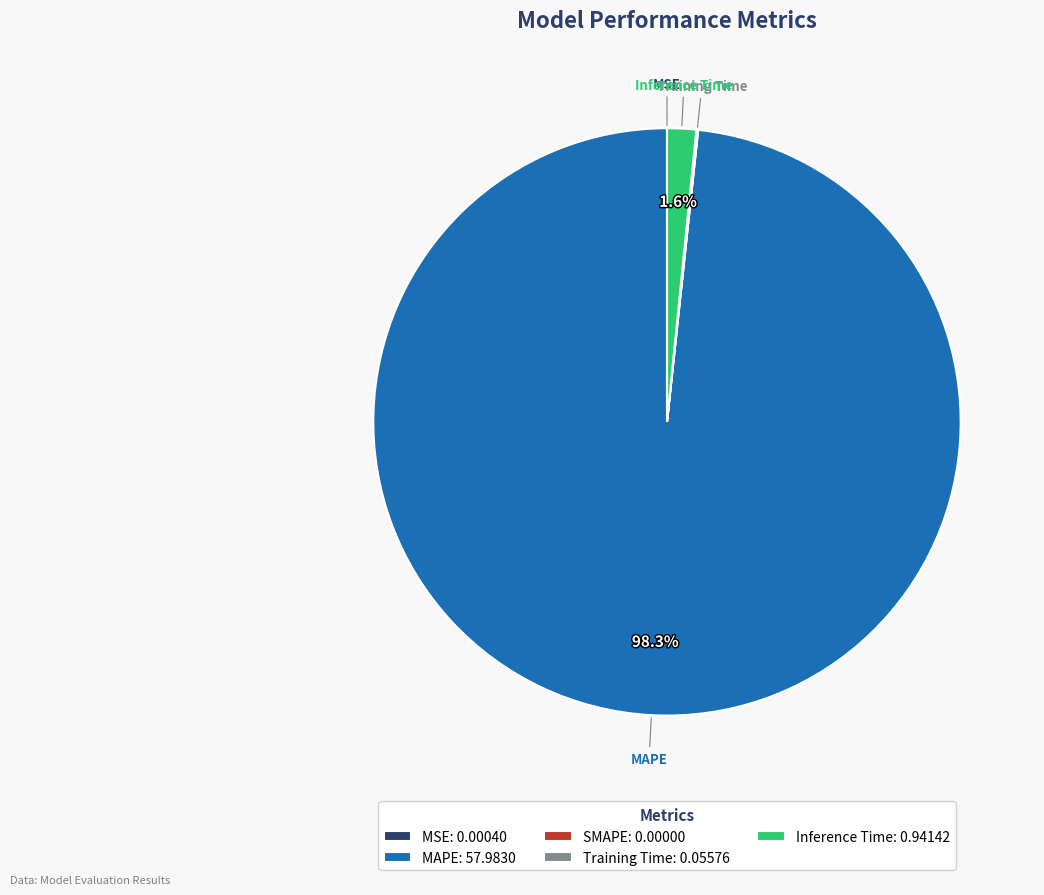

What percentage is NOT represented by MAPE: 57.9830?

1.7%